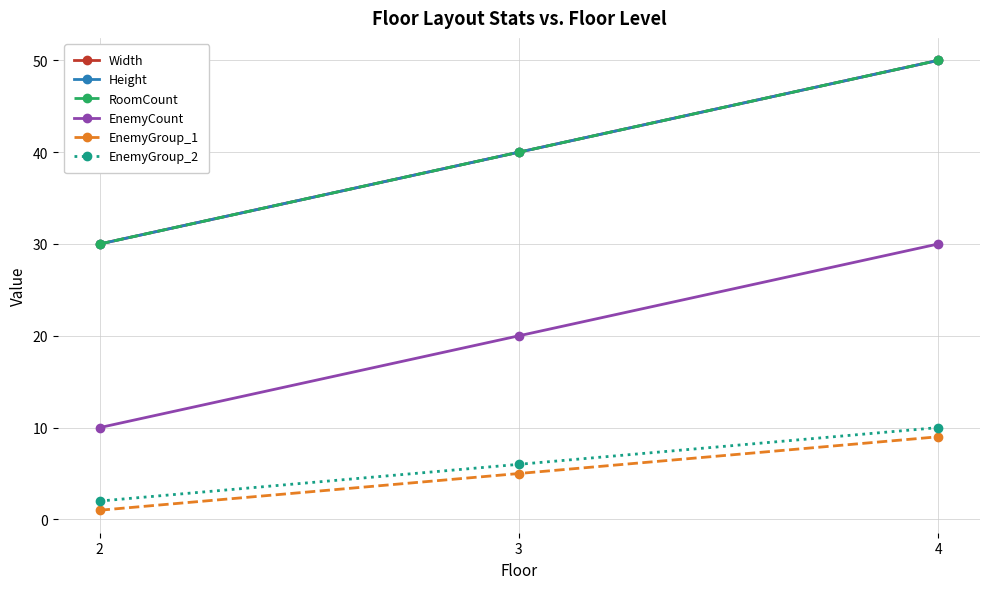

How many lines are shown in the chart?

6